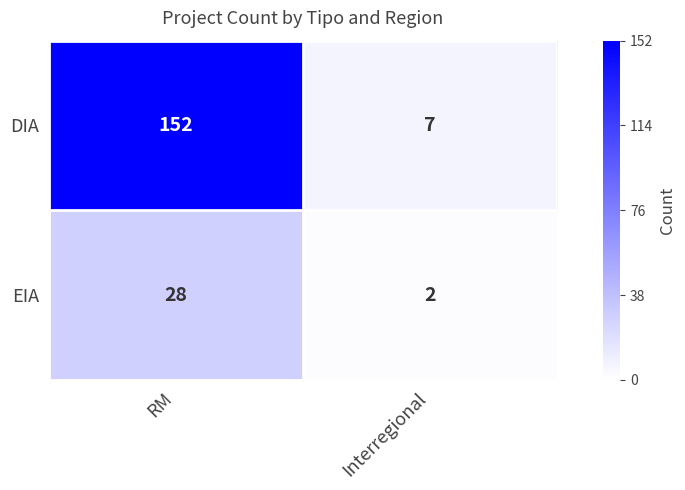

Is it true that DIA equals 12 at Interregional?

False